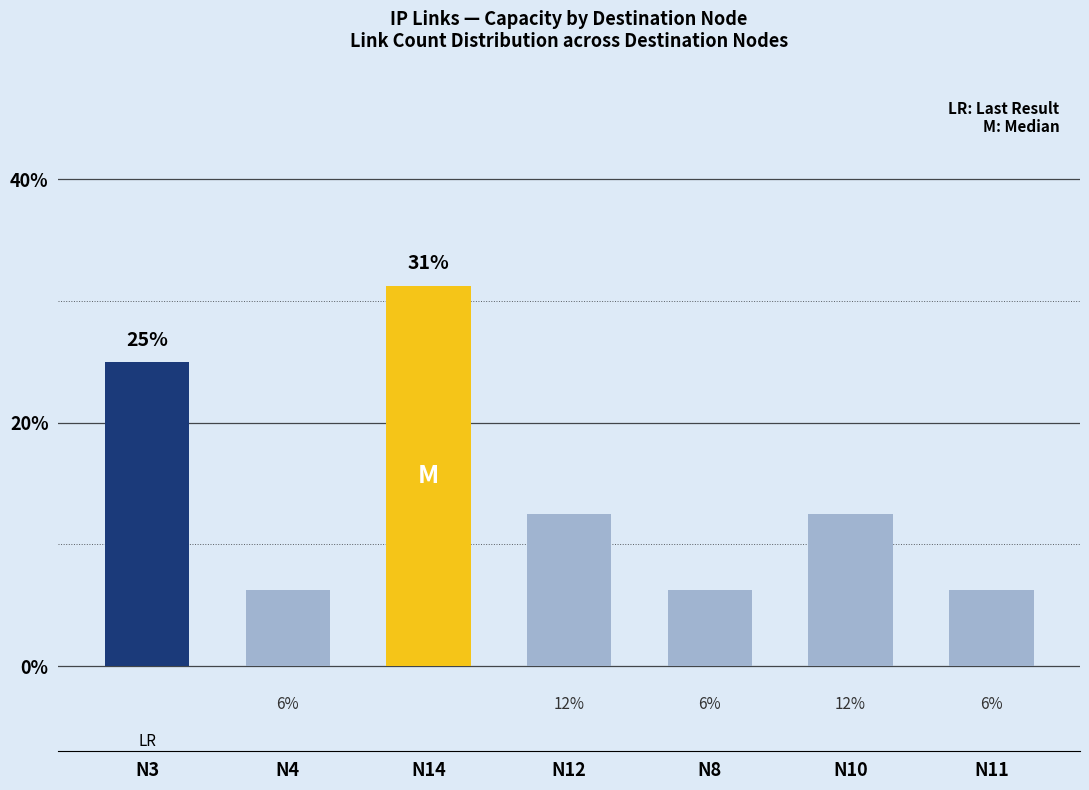

The value at N12 is 0.1. True or false?

True